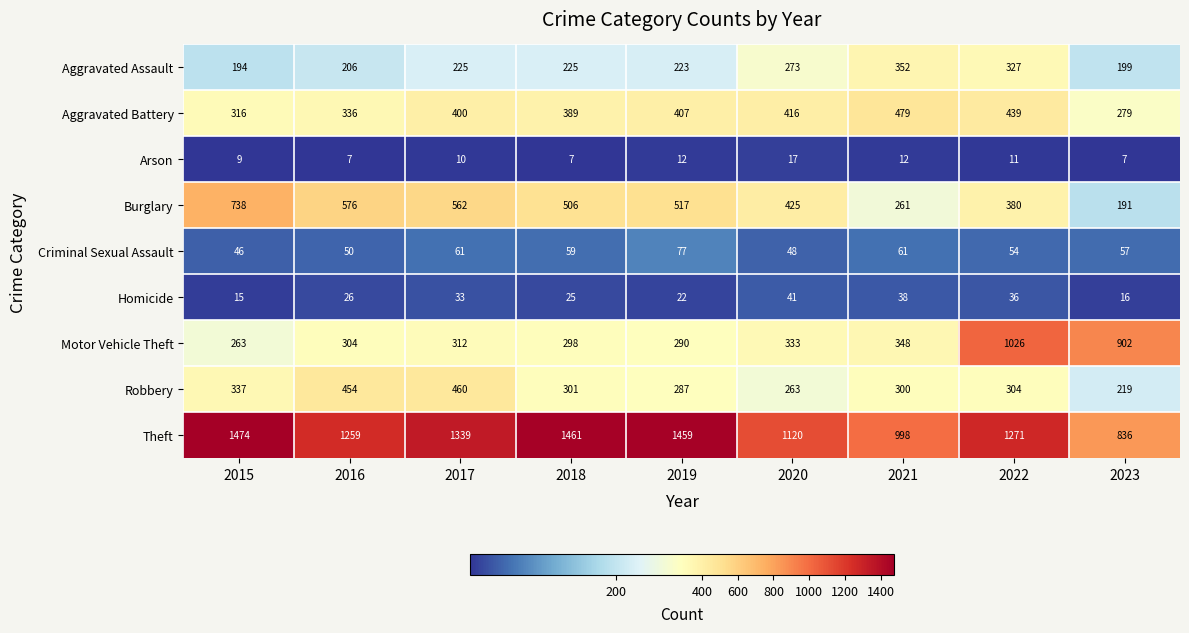

Which category has the highest value in the Aggravated Assault series?

2021